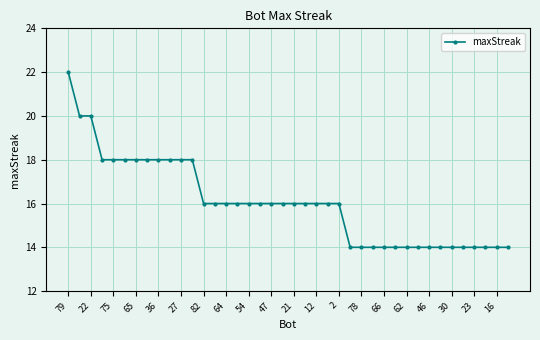

What is the greatest value displayed?

22